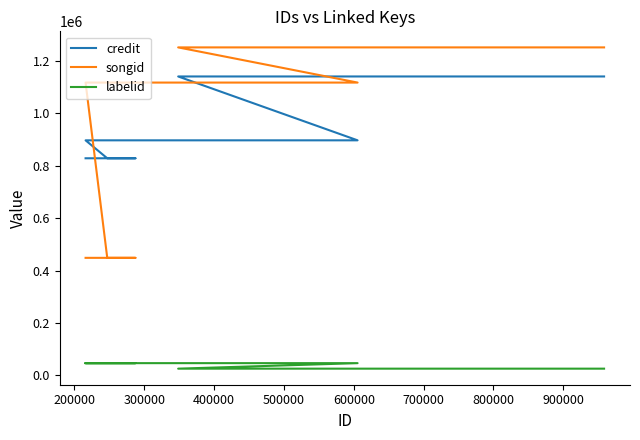

After their last crossing, which series has the higher values: songid or credit?

songid